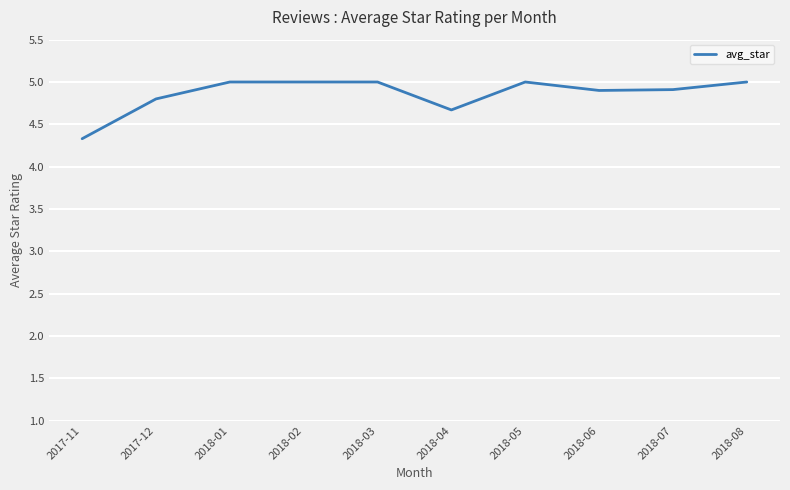

How many values are below 5?

5